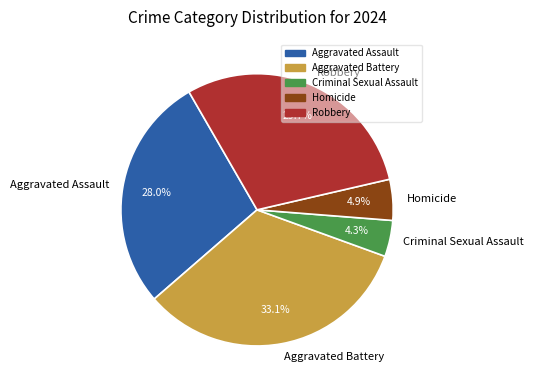

Which category has the smallest portion of the pie?

Criminal Sexual Assault